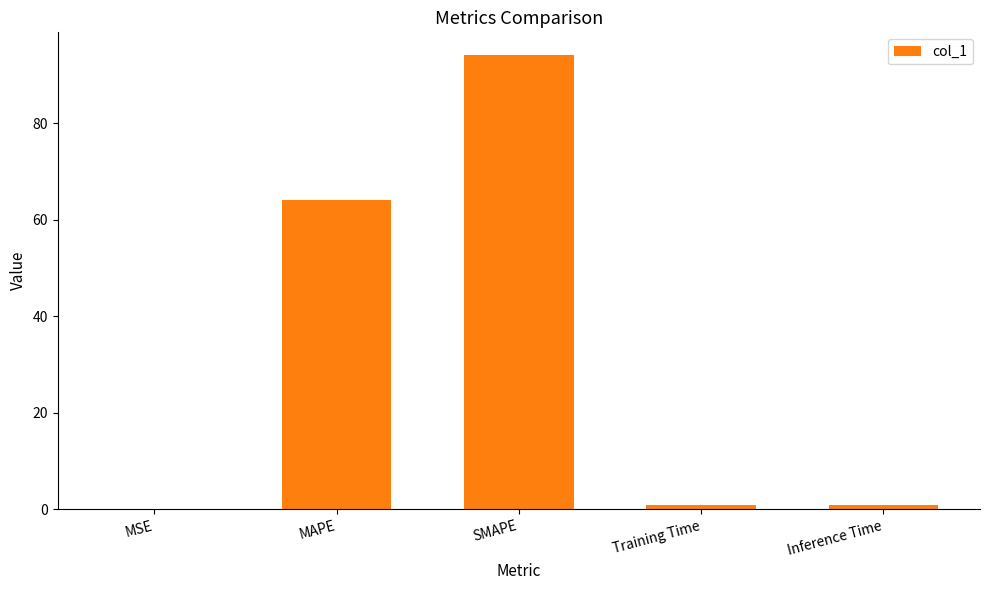

Which has a higher value, Training Time or SMAPE?

SMAPE